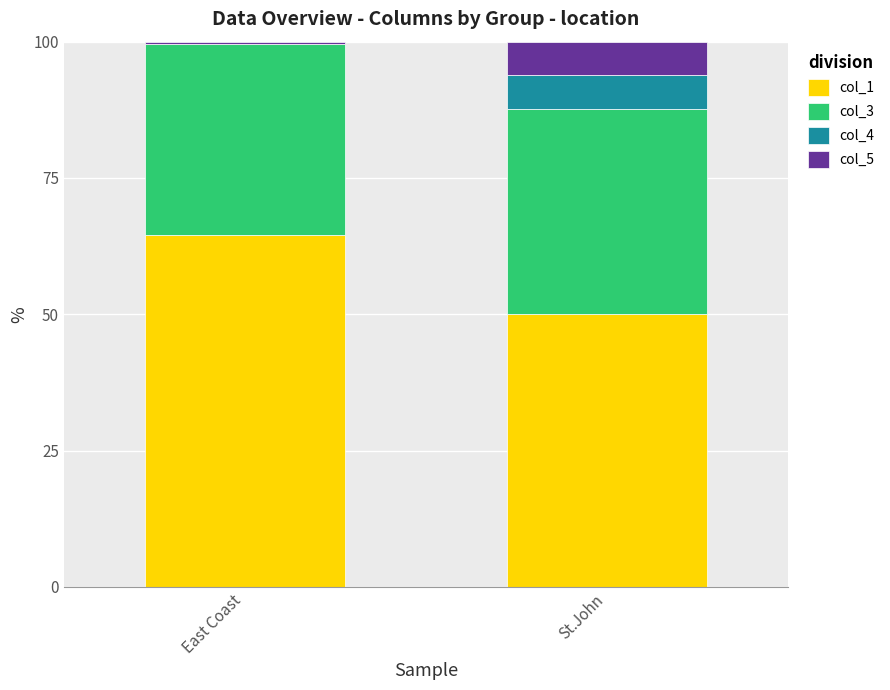

Is it true that col_1 equals 20.2 at East Coast?

False